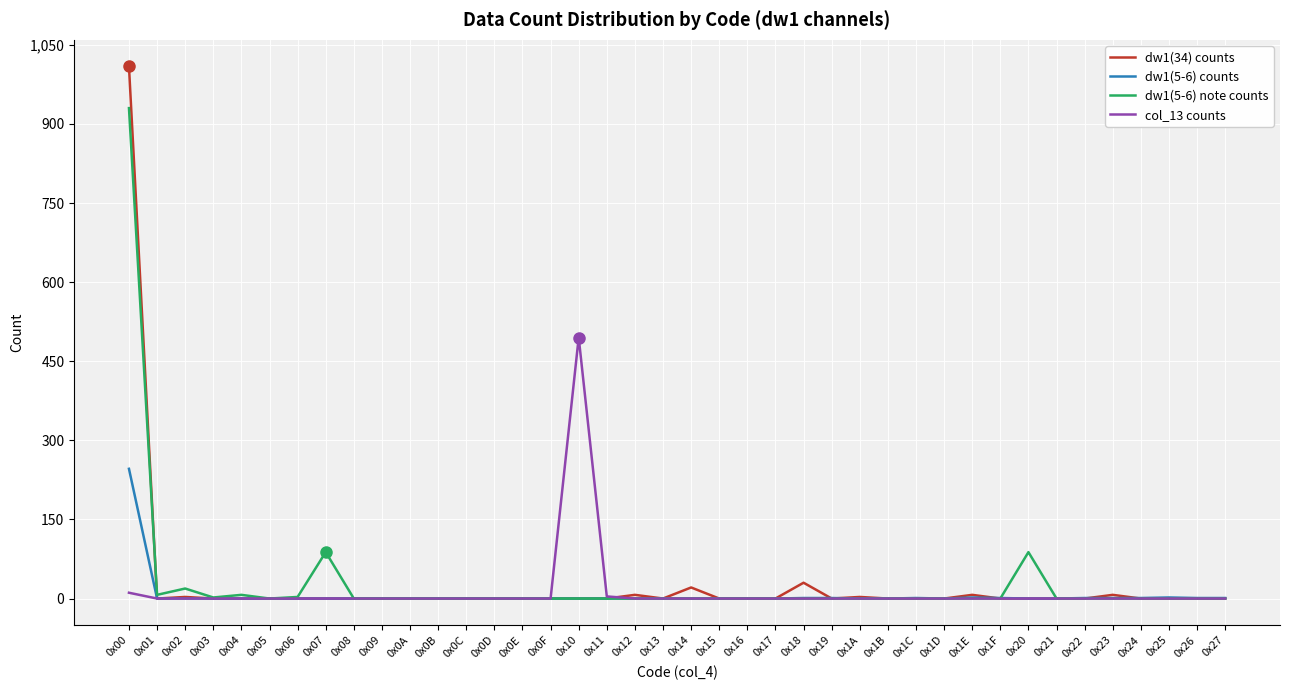

Which series has the widest spread of values?

dw1(34) counts